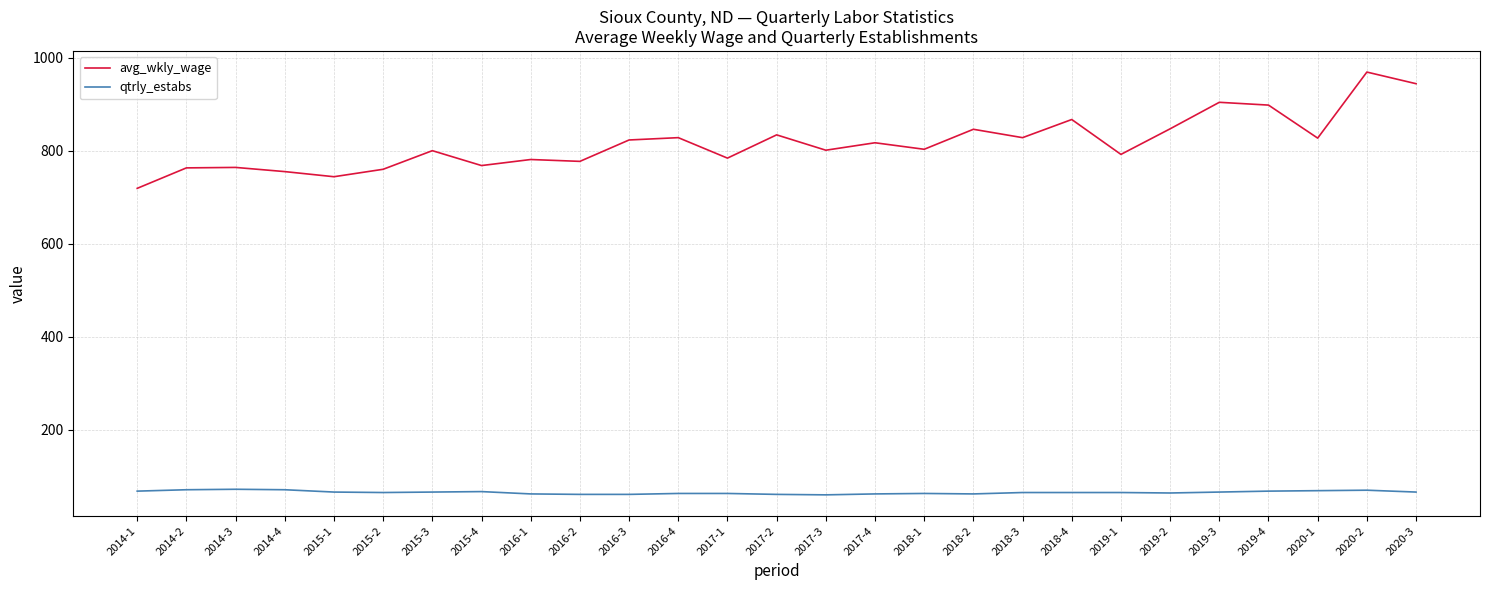

Rank the series at 2017-4 from lowest to highest value.

qtrly_estabs, avg_wkly_wage